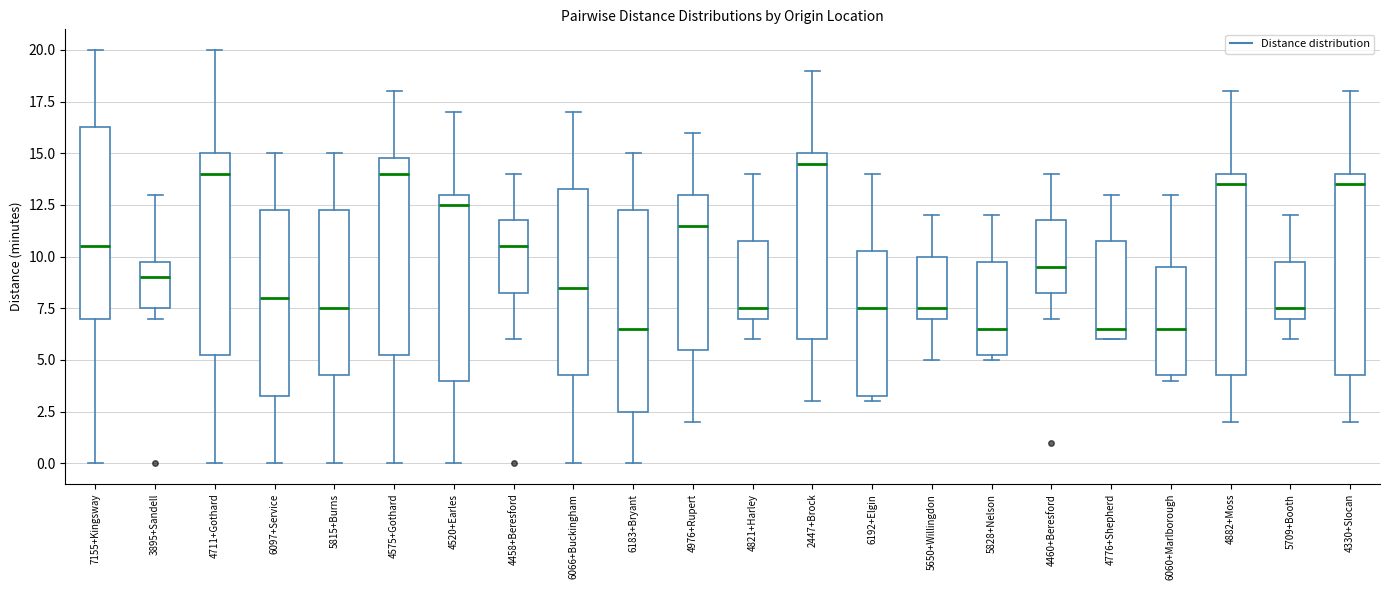

Reading left to right, read every box against the y-axis: the position of its median line, the range the box covers, and the ends of its whiskers. The values are not printed on the chart, so give them approximately, as read against the axis.

7155+Kingsway: median 10.5, box 7.0 to 16.5, whiskers 0.0 to 20.0
3895+Sandell: median 9.0, box 7.5 to 10.0, whiskers 7.0 to 13.0
4711+Gothard: median 14.0, box 5.5 to 15.0, whiskers 0.0 to 20.0
6097+Service: median 8.0, box 3.5 to 12.5, whiskers 0.0 to 15.0
5815+Burns: median 7.5, box 4.5 to 12.5, whiskers 0.0 to 15.0
4575+Gothard: median 14.0, box 5.5 to 15.0, whiskers 0.0 to 18.0
4520+Earles: median 12.5, box 4.0 to 13.0, whiskers 0.0 to 17.0
4458+Beresford: median 10.5, box 8.5 to 12.0, whiskers 6.0 to 14.0
6066+Buckingham: median 8.5, box 4.5 to 13.5, whiskers 0.0 to 17.0
6183+Bryant: median 6.5, box 2.5 to 12.5, whiskers 0.0 to 15.0
4976+Rupert: median 11.5, box 5.5 to 13.0, whiskers 2.0 to 16.0
4821+Harley: median 7.5, box 7.0 to 11.0, whiskers 6.0 to 14.0
2447+Brock: median 14.5, box 6.0 to 15.0, whiskers 3.0 to 19.0
6192+Elgin: median 7.5, box 3.5 to 10.5, whiskers 3.0 to 14.0
5650+Willingdon: median 7.5, box 7.0 to 10.0, whiskers 5.0 to 12.0
5828+Nelson: median 6.5, box 5.5 to 10.0, whiskers 5.0 to 12.0
4460+Beresford: median 9.5, box 8.5 to 12.0, whiskers 7.0 to 14.0
4776+Shepherd: median 6.5, box 6.0 to 11.0, whiskers 6.0 to 13.0
6060+Marlborough: median 6.5, box 4.5 to 9.5, whiskers 4.0 to 13.0
4882+Moss: median 13.5, box 4.5 to 14.0, whiskers 2.0 to 18.0
5709+Booth: median 7.5, box 7.0 to 10.0, whiskers 6.0 to 12.0
4330+Slocan: median 13.5, box 4.5 to 14.0, whiskers 2.0 to 18.0